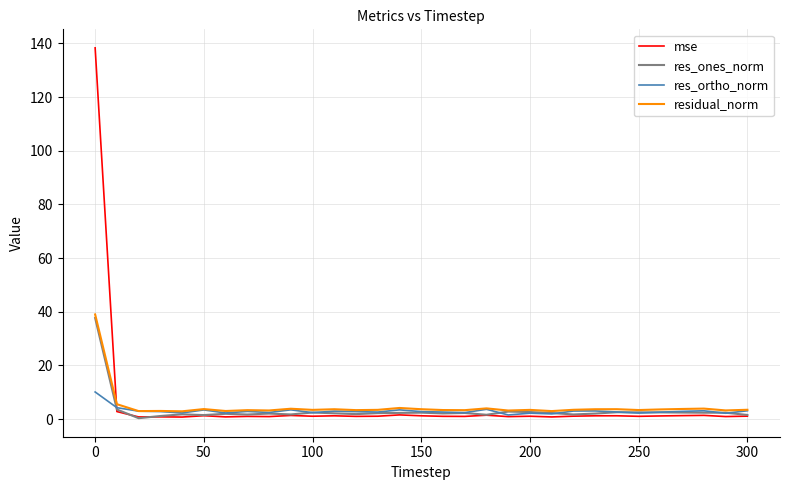

What is the highest value of the residual_norm series?

39.0